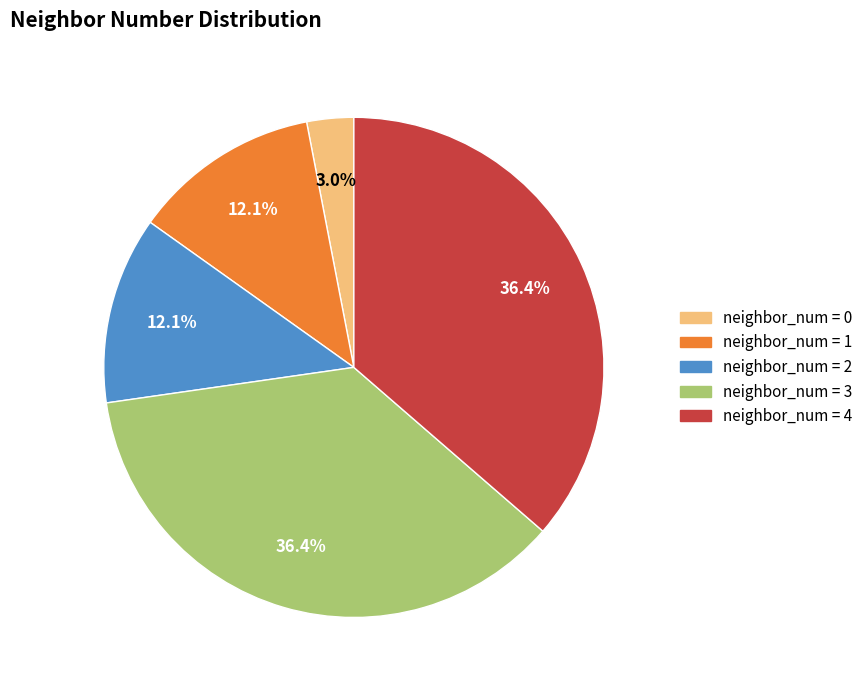

Does any single category account for the majority?

No